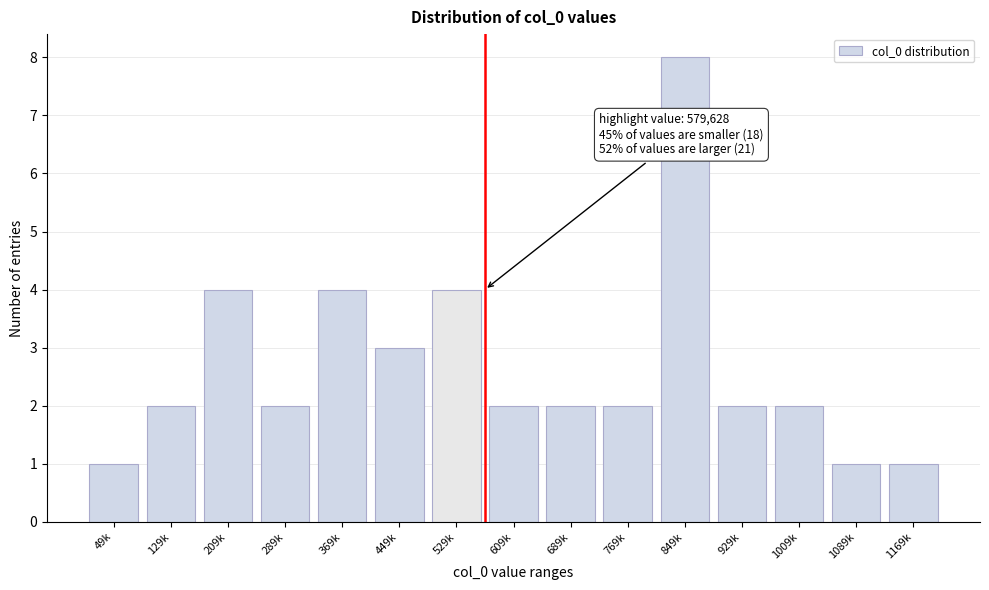

Reading left to right, transcribe all the data shown in this chart.

49k=1	129k=2	209k=4	289k=2	369k=4	449k=3	529k=4	609k=2	689k=2	769k=2	849k=8	929k=2	1009k=2	1089k=1	1169k=1